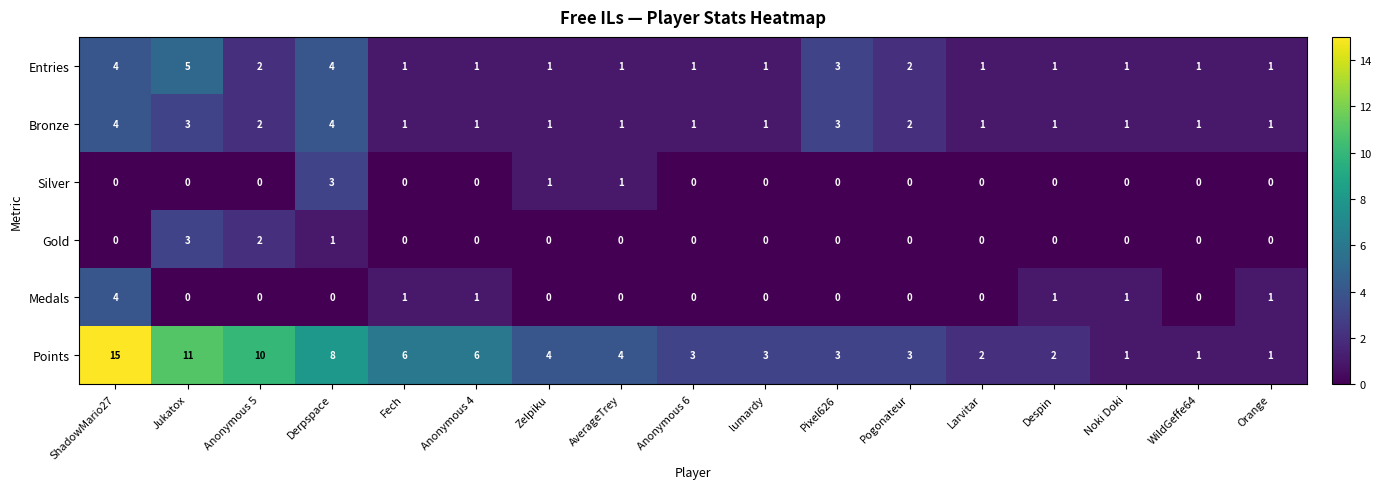

Which series has the largest total across all categories?

Points